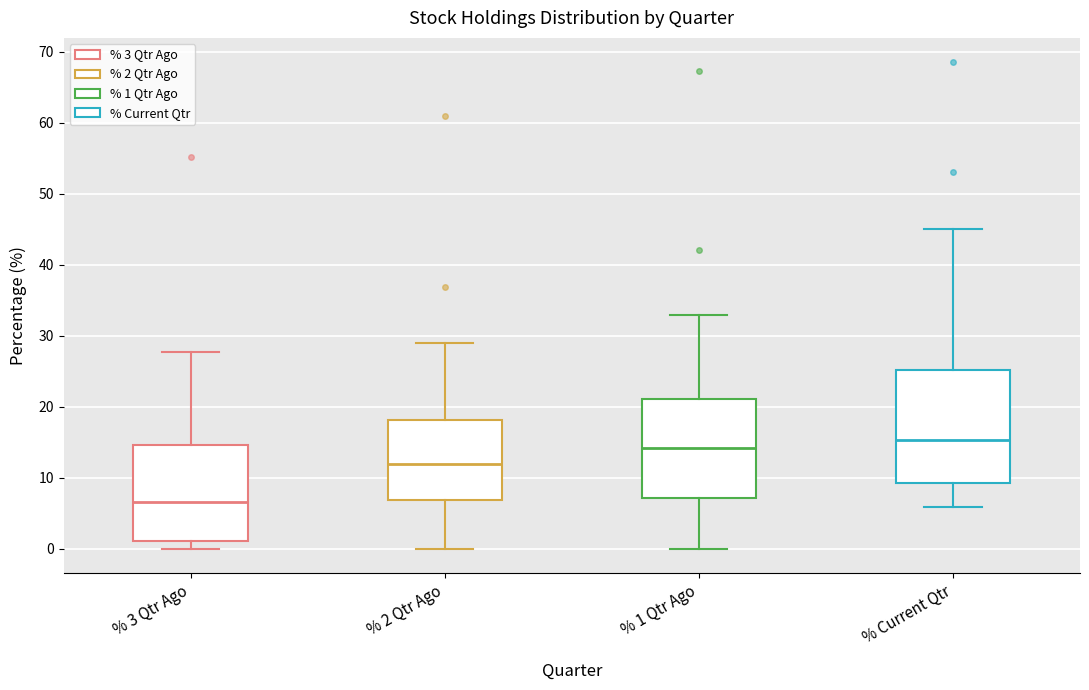

Comparing the boxes themselves (not the whiskers), which one is the tallest?

% Current Qtr